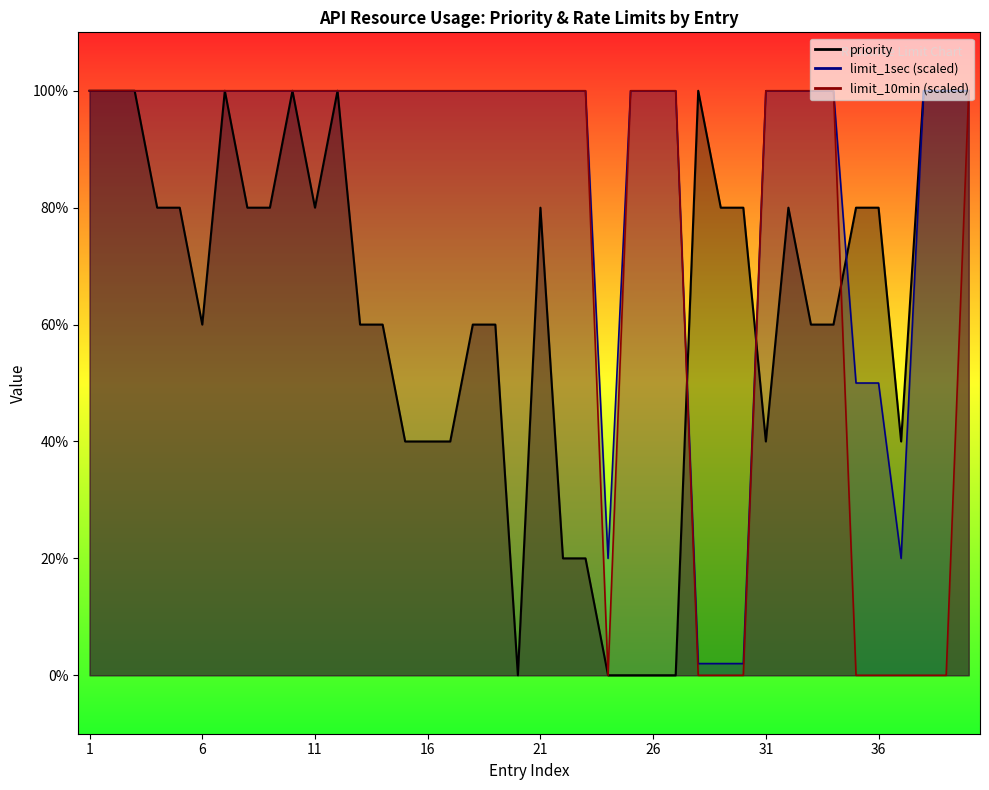

What are all the series names shown in the legend?

priority, limit_1sec, limit_10min